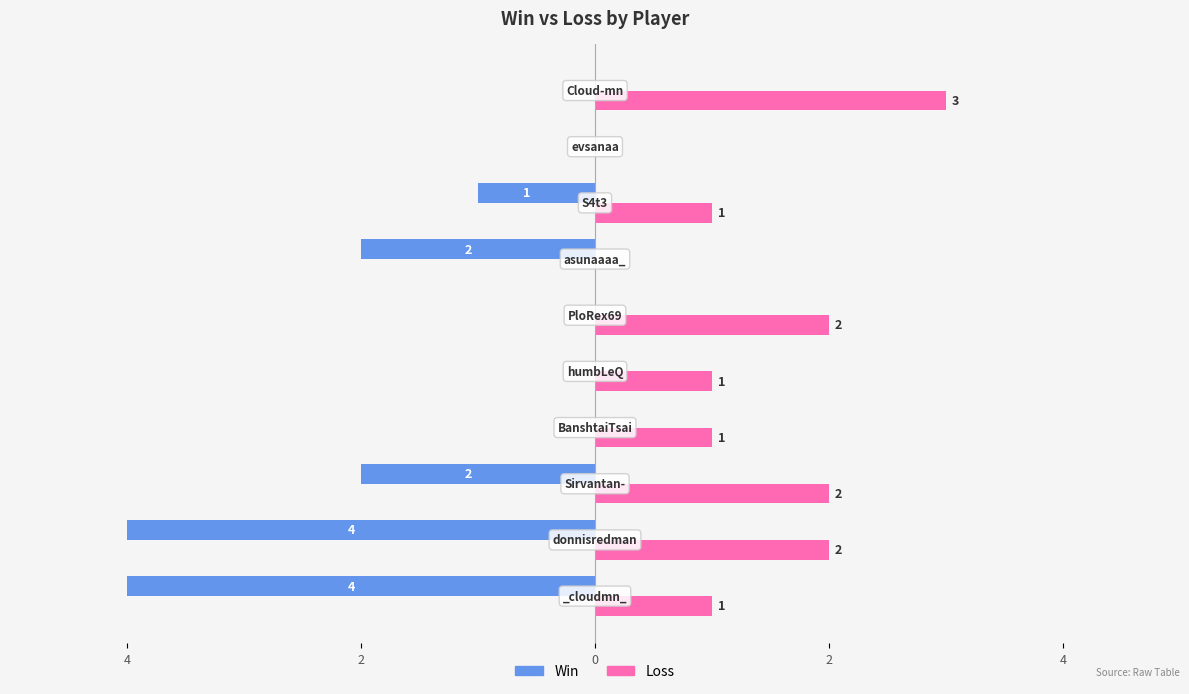

What are all the series names shown in the legend?

Win, Loss